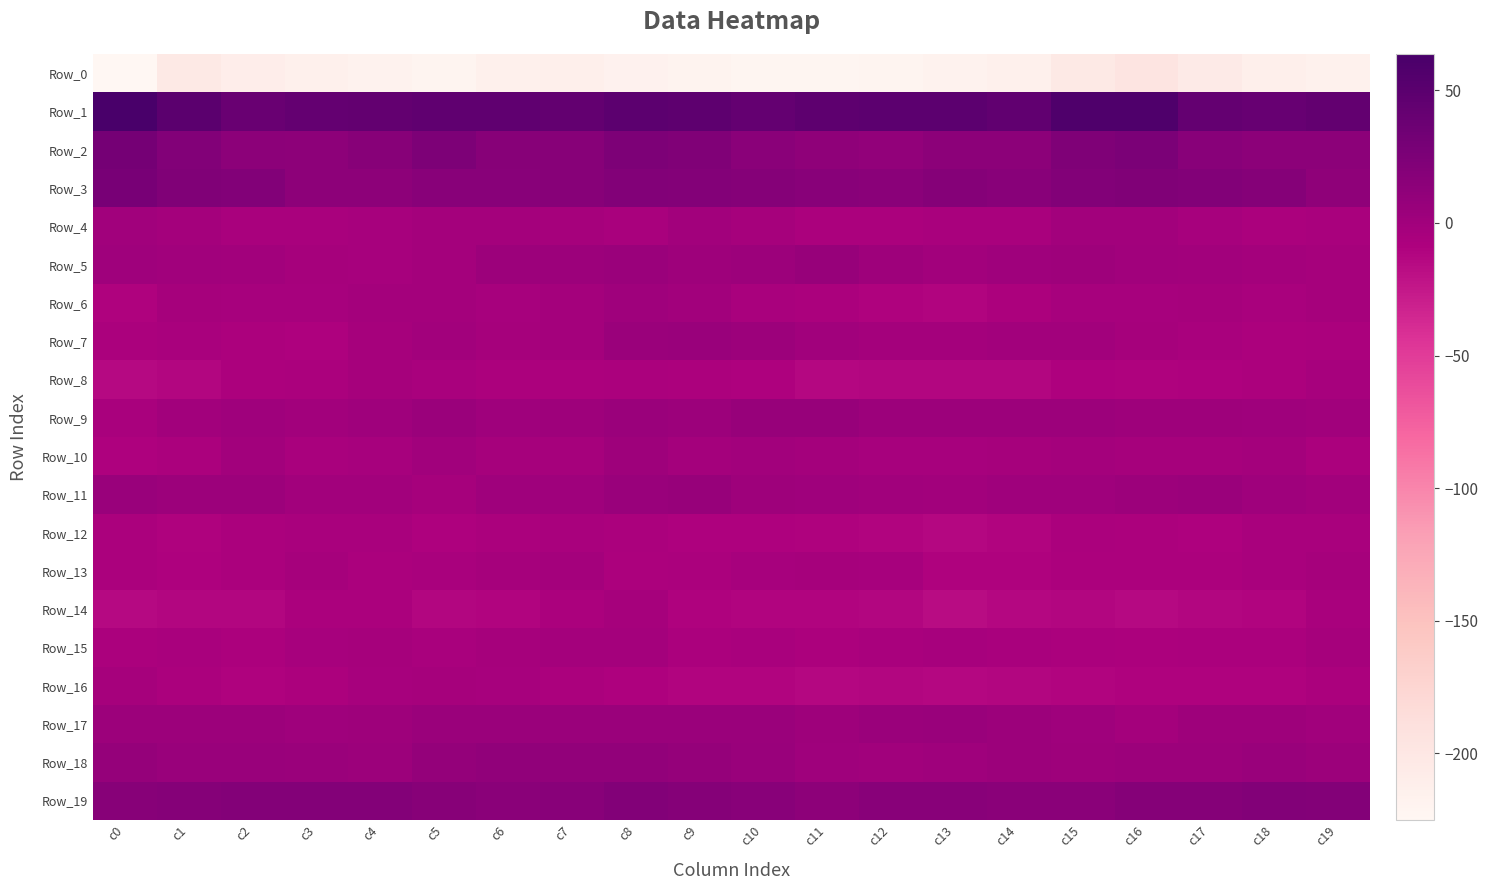

Reading left to right, transcribe all the data shown in this chart.

Row_0: c0=-225.0	c1=-202.7	c2=-210.3	c3=-214.4	c4=-217.2	c5=-220.0	c6=-214.3	c7=-212.3	c8=-216.7	c9=-218.6	c10=-222.5	c11=-222.2	c12=-219.5	c13=-217.6	c14=-214.4	c15=-203.3	c16=-195.7	c17=-205.7	c18=-211.7	c19=-215.7
Row_1: c0=63.7	c1=49.7	c2=39.2	c3=43.1	c4=44.0	c5=46.3	c6=45.7	c7=44.2	c8=48.7	c9=47.4	c10=43.3	c11=46.8	c12=48.2	c13=48.8	c14=45.5	c15=59.2	c16=59.1	c17=42.9	c18=40.8	c19=43.4
Row_2: c0=30.3	c1=20.9	c2=14.9	c3=13.5	c4=17.9	c5=24.4	c6=18.6	c7=18.4	c8=24.8	c9=22.3	c10=16.1	c11=12.2	c12=10.6	c13=14.4	c14=14.3	c15=24.0	c16=26.4	c17=17.1	c18=14.5	c19=14.4
Row_3: c0=28.4	c1=22.6	c2=21.3	c3=13.9	c4=13.4	c5=17.3	c6=16.8	c7=17.6	c8=21.4	c9=20.6	c10=18.8	c11=16.4	c12=15.9	c13=19.3	c14=17.1	c15=21.6	c16=22.9	c17=21.3	c18=19.3	c19=12.7
Row_4: c0=0.3	c1=-2.7	c2=-6.0	c3=-5.8	c4=-4.7	c5=-2.5	c6=-2.3	c7=-3.8	c8=-5.1	c9=-1.4	c10=-3.1	c11=-7.3	c12=-7.3	c13=-6.1	c14=-5.7	c15=-1.1	c16=-0.8	c17=-4.7	c18=-6.3	c19=-5.2
Row_5: c0=1.3	c1=-0.5	c2=-1.7	c3=-3.3	c4=-4.7	c5=-1.8	c6=3.7	c7=3.7	c8=4.0	c9=2.0	c10=3.2	c11=7.1	c12=2.0	c13=-1.5	c14=1.6	c15=2.3	c16=-0.2	c17=-1.4	c18=-2.1	c19=-3.7
Row_6: c0=-10.4	c1=-3.6	c2=-4.9	c3=-4.7	c4=-2.3	c5=-2.6	c6=-4.1	c7=-2.7	c8=0.8	c9=-0.9	c10=-5.5	c11=-6.6	c12=-9.8	c13=-11.7	c14=-7.9	c15=-4.1	c16=-4.6	c17=-3.0	c18=-5.5	c19=-3.6
Row_7: c0=-6.5	c1=-6.1	c2=-8.0	c3=-8.5	c4=-3.3	c5=-1.2	c6=-3.7	c7=-1.7	c8=4.0	c9=5.5	c10=3.3	c11=-0.4	c12=-2.2	c13=-2.4	c14=-1.6	c15=-1.5	c16=-3.0	c17=-5.8	c18=-8.4	c19=-7.2
Row_8: c0=-14.4	c1=-12.1	c2=-7.9	c3=-6.5	c4=-3.5	c5=-5.1	c6=-8.2	c7=-7.3	c8=-7.0	c9=-8.4	c10=-9.5	c11=-13.4	c12=-12.6	c13=-12.9	c14=-12.0	c15=-9.6	c16=-10.1	c17=-8.7	c18=-7.3	c19=-5.0
Row_9: c0=-5.6	c1=-1.5	c2=1.5	c3=-0.9	c4=1.5	c5=4.3	c6=0.8	c7=2.8	c8=4.1	c9=3.6	c10=7.0	c11=6.2	c12=3.8	c13=3.9	c14=3.6	c15=3.1	c16=1.9	c17=1.9	c18=0.7	c19=-0.3
Row_10: c0=-8.6	c1=-7.3	c2=-1.6	c3=-5.9	c4=-4.9	c5=-0.4	c6=-3.1	c7=-2.9	c8=2.1	c9=-2.1	c10=-1.2	c11=-2.2	c12=-4.5	c13=-4.6	c14=-3.2	c15=-2.1	c16=-3.8	c17=-3.5	c18=-2.6	c19=-6.6
Row_11: c0=6.1	c1=3.6	c2=3.2	c3=-1.7	c4=-0.9	c5=-3.7	c6=1.6	c7=1.1	c8=5.6	c9=6.4	c10=2.4	c11=0.6	c12=0.4	c13=-1.0	c14=1.6	c15=1.0	c16=3.4	c17=4.4	c18=0.9	c19=-1.4
Row_12: c0=-6.5	c1=-10.0	c2=-6.6	c3=-5.7	c4=-5.8	c5=-8.8	c6=-6.3	c7=-5.2	c8=-6.9	c9=-8.5	c10=-9.5	c11=-9.7	c12=-11.2	c13=-13.2	c14=-10.9	c15=-6.9	c16=-7.7	c17=-8.7	c18=-6.1	c19=-5.3
Row_13: c0=-6.4	c1=-8.7	c2=-7.0	c3=-3.1	c4=-6.5	c5=-6.0	c6=-3.5	c7=-2.0	c8=-7.7	c9=-7.1	c10=-4.5	c11=-3.1	c12=-4.6	c13=-10.7	c14=-10.4	c15=-7.4	c16=-8.1	c17=-8.2	c18=-5.5	c19=-3.3
Row_14: c0=-14.2	c1=-12.8	c2=-12.7	c3=-7.3	c4=-6.6	c5=-11.9	c6=-11.2	c7=-6.9	c8=-3.2	c9=-10.7	c10=-11.5	c11=-11.8	c12=-12.8	c13=-17.0	c14=-13.8	c15=-12.4	c16=-14.8	c17=-12.7	c18=-11.2	c19=-5.6
Row_15: c0=-6.7	c1=-5.5	c2=-7.4	c3=-5.0	c4=-3.0	c5=-5.2	c6=-3.0	c7=-1.8	c8=-2.5	c9=-6.3	c10=-5.9	c11=-7.8	c12=-5.2	c13=-4.3	c14=-5.9	c15=-6.5	c16=-8.2	c17=-6.8	c18=-7.2	c19=-3.6
Row_16: c0=-3.8	c1=-7.1	c2=-10.4	c3=-8.1	c4=-4.2	c5=-3.1	c6=-4.8	c7=-6.3	c8=-8.6	c9=-10.7	c10=-11.6	c11=-13.0	c12=-12.9	c13=-13.9	c14=-12.8	c15=-11.7	c16=-9.7	c17=-10.2	c18=-9.9	c19=-6.7
Row_17: c0=3.6	c1=3.0	c2=3.6	c3=0.7	c4=1.8	c5=4.6	c6=4.4	c7=4.7	c8=4.4	c9=4.9	c10=4.2	c11=1.9	c12=4.2	c13=5.2	c14=3.2	c15=1.2	c16=-2.0	c17=1.9	c18=2.8	c19=0.2
Row_18: c0=8.1	c1=5.3	c2=5.7	c3=4.7	c4=3.5	c5=8.7	c6=10.8	c7=9.7	c8=9.9	c9=8.3	c10=5.7	c11=1.2	c12=0.1	c13=1.3	c14=3.4	c15=2.4	c16=3.4	c17=3.9	c18=6.0	c19=3.8
Row_19: c0=17.7	c1=19.2	c2=20.6	c3=20.7	c4=19.7	c5=18.1	c6=16.4	c7=16.6	c8=21.2	c9=19.5	c10=17.1	c11=13.9	c12=16.4	c13=17.3	c14=16.3	c15=15.9	c16=18.8	c17=19.1	c18=21.0	c19=20.5